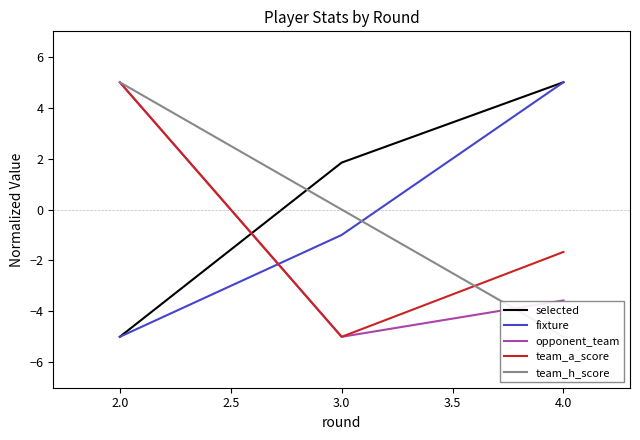

Is the value of team_a_score at 4.0 greater than the value of fixture at 4.0?

No